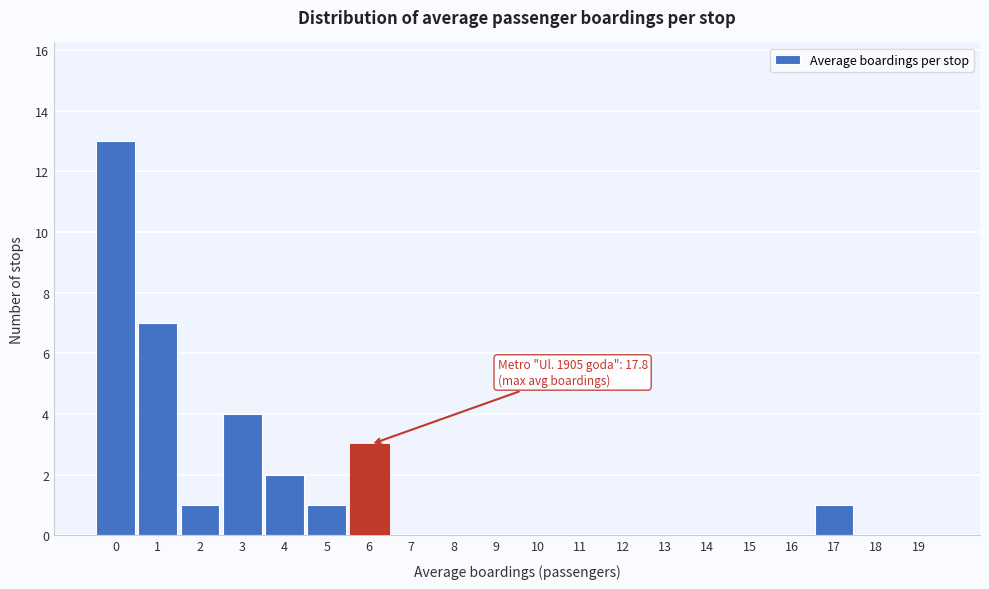

Reading left to right, what are all the values shown in this chart?

0=13	1=7	2=1	3=4	4=2	5=1	6=3	7=0	8=0	9=0	10=0	11=0	12=0	13=0	14=0	15=0	16=0	17=1	18=0	19=0